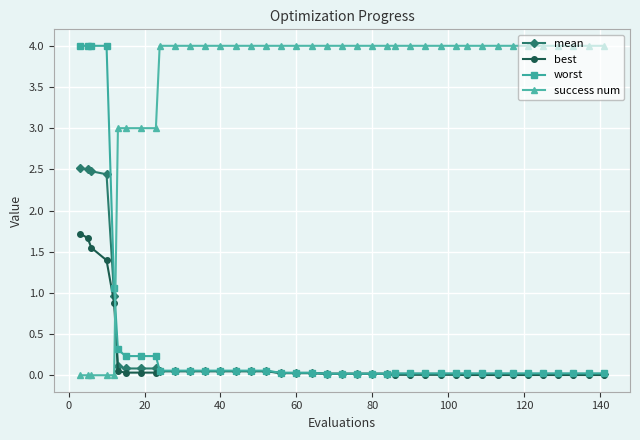

How many series are shown in this chart?

4